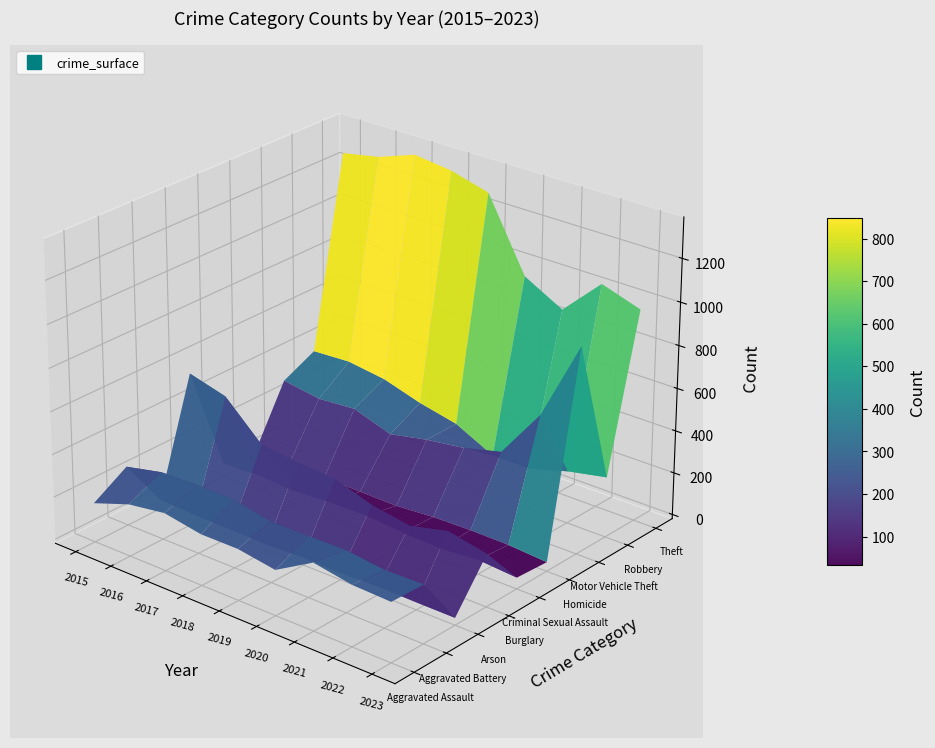

What is the sum of the Homicide values at 2016 and 2021?

66